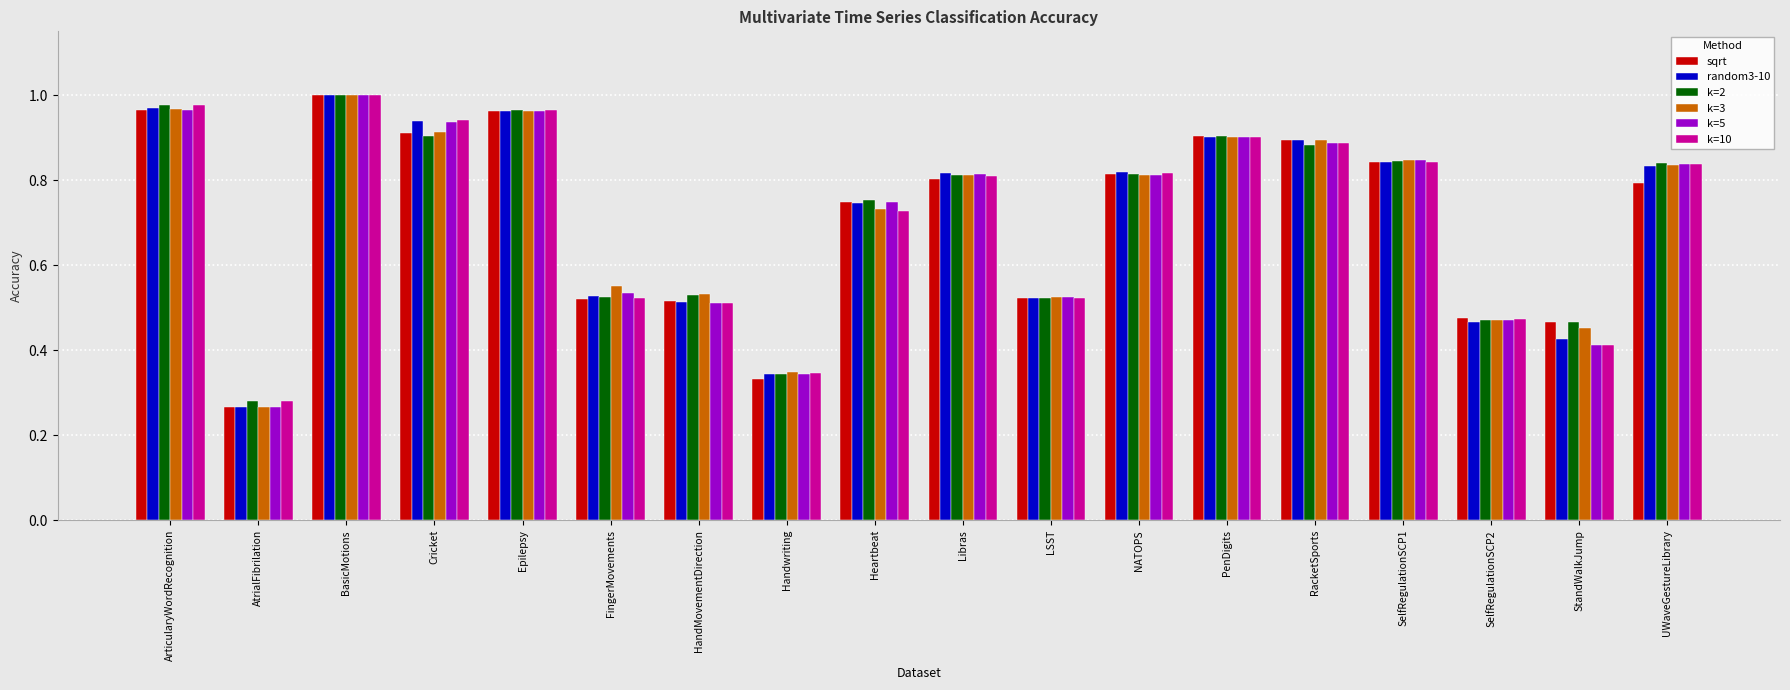

The k=3 series shows 0.8 at HandMovementDirection. True or false?

False